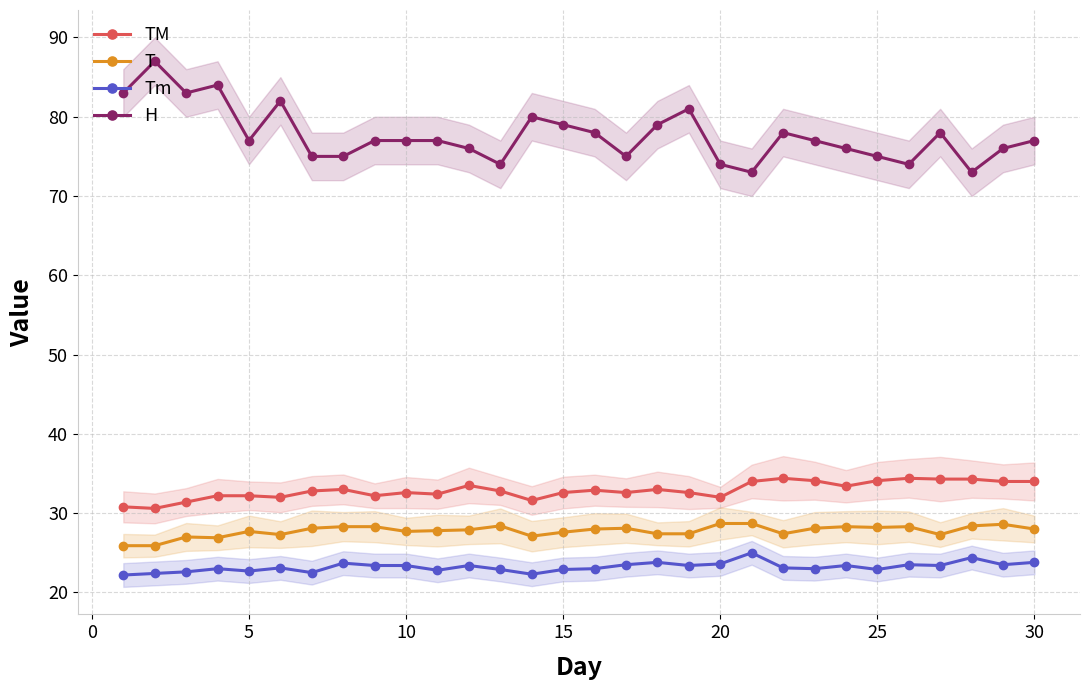

True or false: T has more than 2 points higher than both neighbors.

True